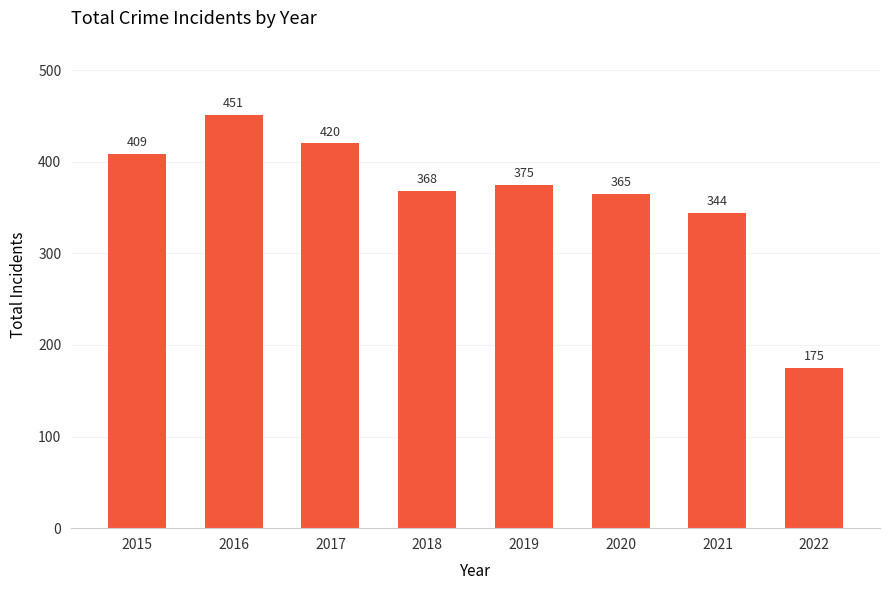

Is it true that the value at 2022 is 175?

True